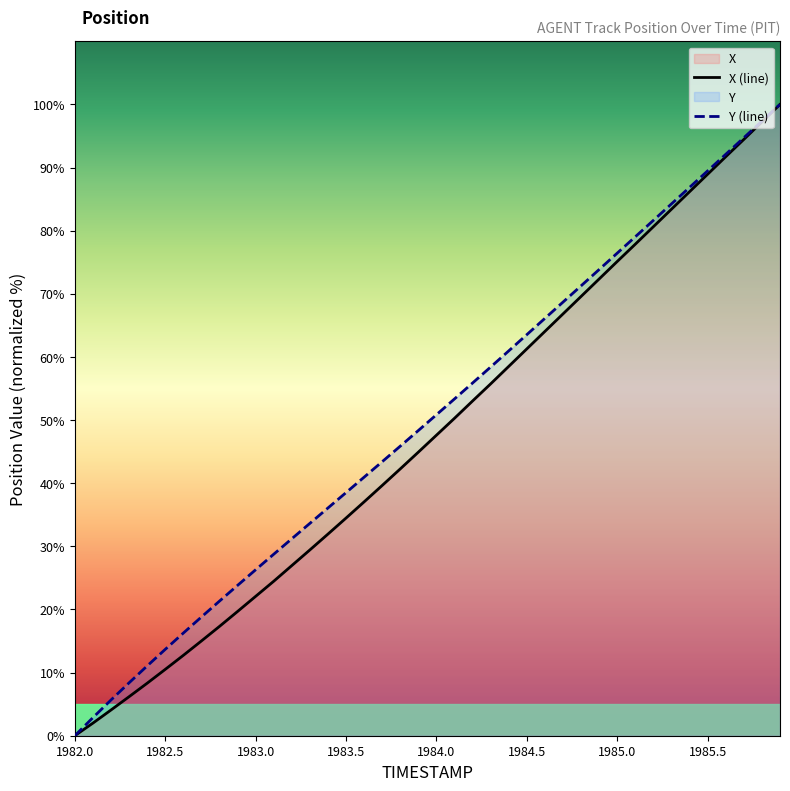

True or false: X (line) and Y (line) cross at least once.

False